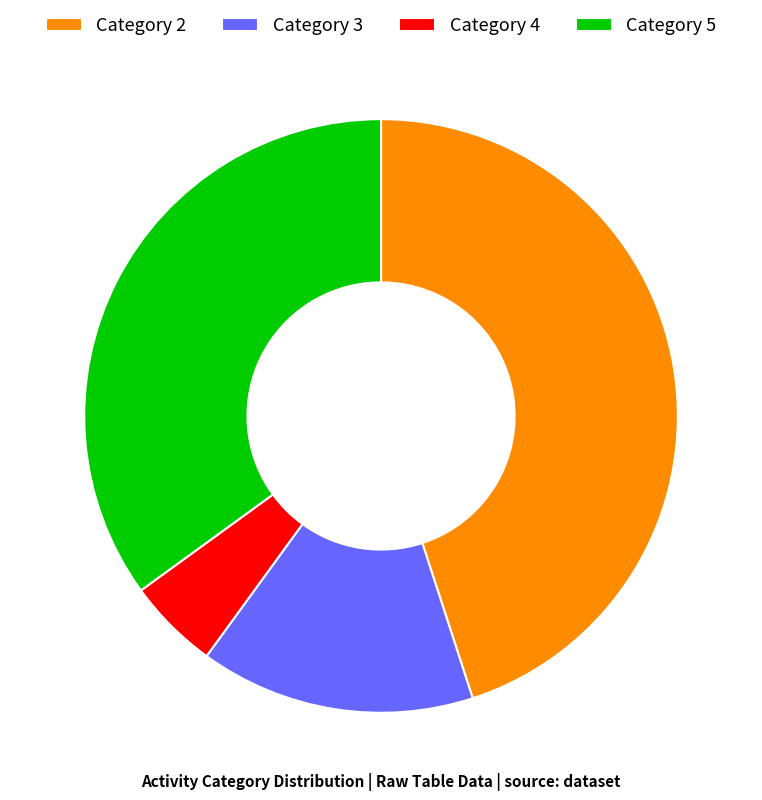

Which has a higher value, Category 5 or Category 4?

Category 5